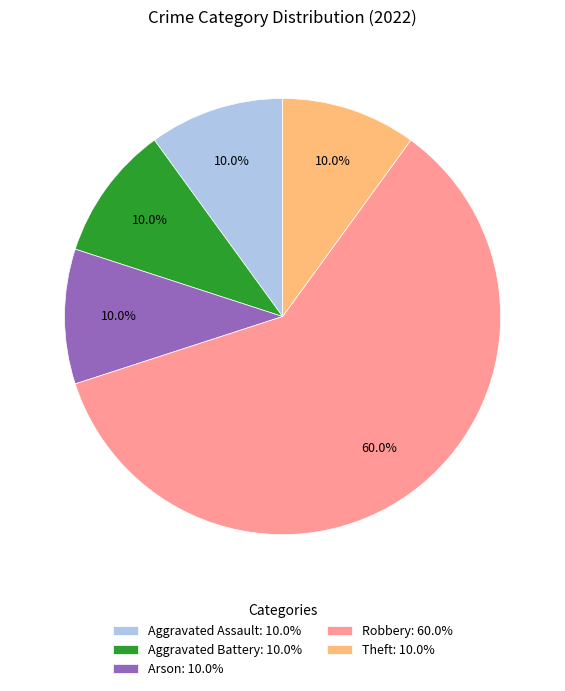

Is there any slice that represents more than half of the pie?

Yes